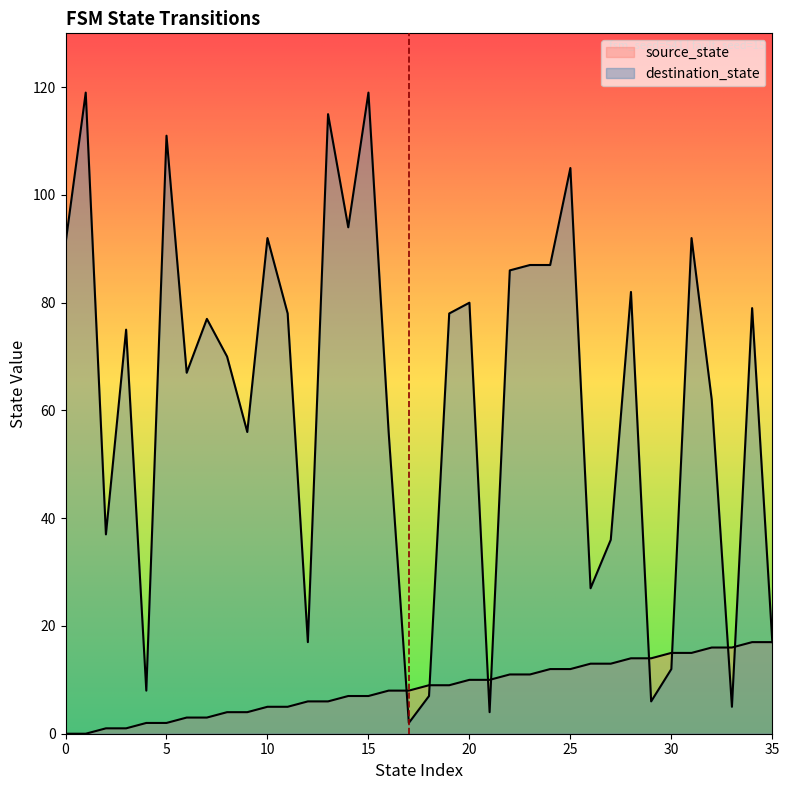

At how many categories does at least one series exceed 21?

27